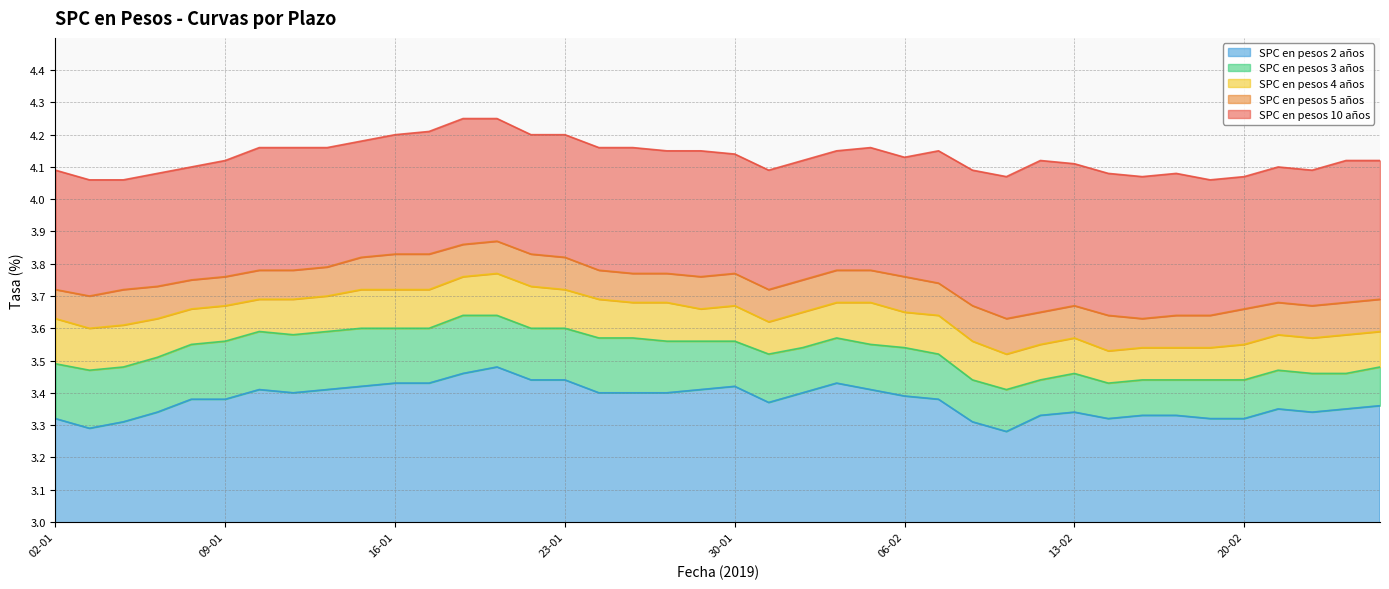

Rank the categories by SPC en pesos 4 años value from highest to lowest.

21-01, 18-01, 22-01, 15-01, 16-01, 17-01, 23-01, 14-01, 10-01, 11-01, 24-01, 25-01, 28-01, 04-02, 05-02, 09-01, 30-01, 08-01, 29-01, 01-02, 06-02, 07-02, 02-01, 07-01, 31-01, 04-01, 03-01, 26-02, 21-02, 25-02, 13-02, 22-02, 08-02, 12-02, 20-02, 15-02, 18-02, 19-02, 14-02, 11-02